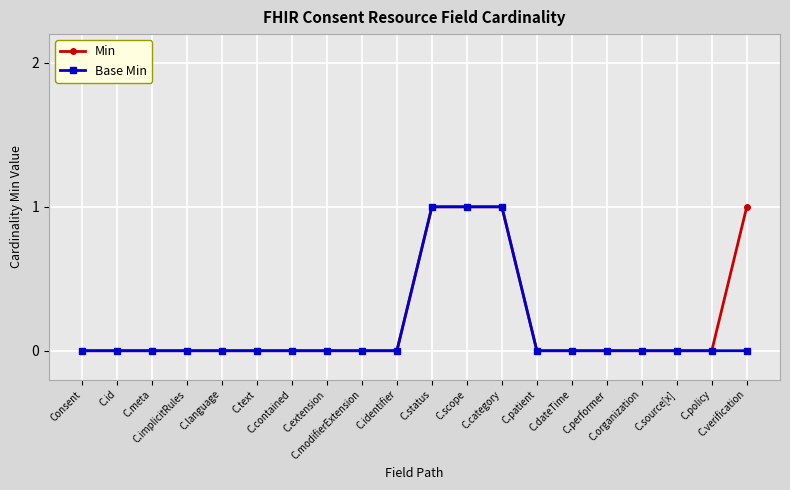

True or false: Min has a value of 0 at C.id.

True